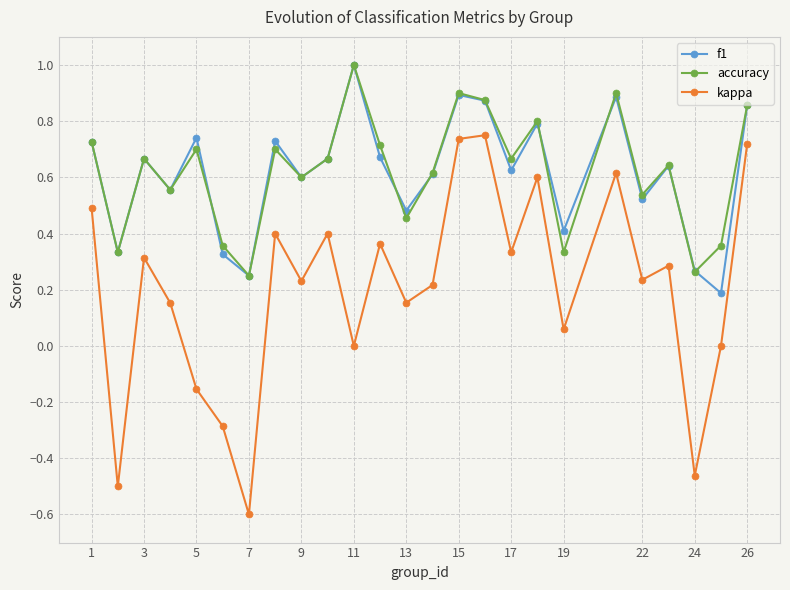

True or false: kappa and f1 cross at least once.

False